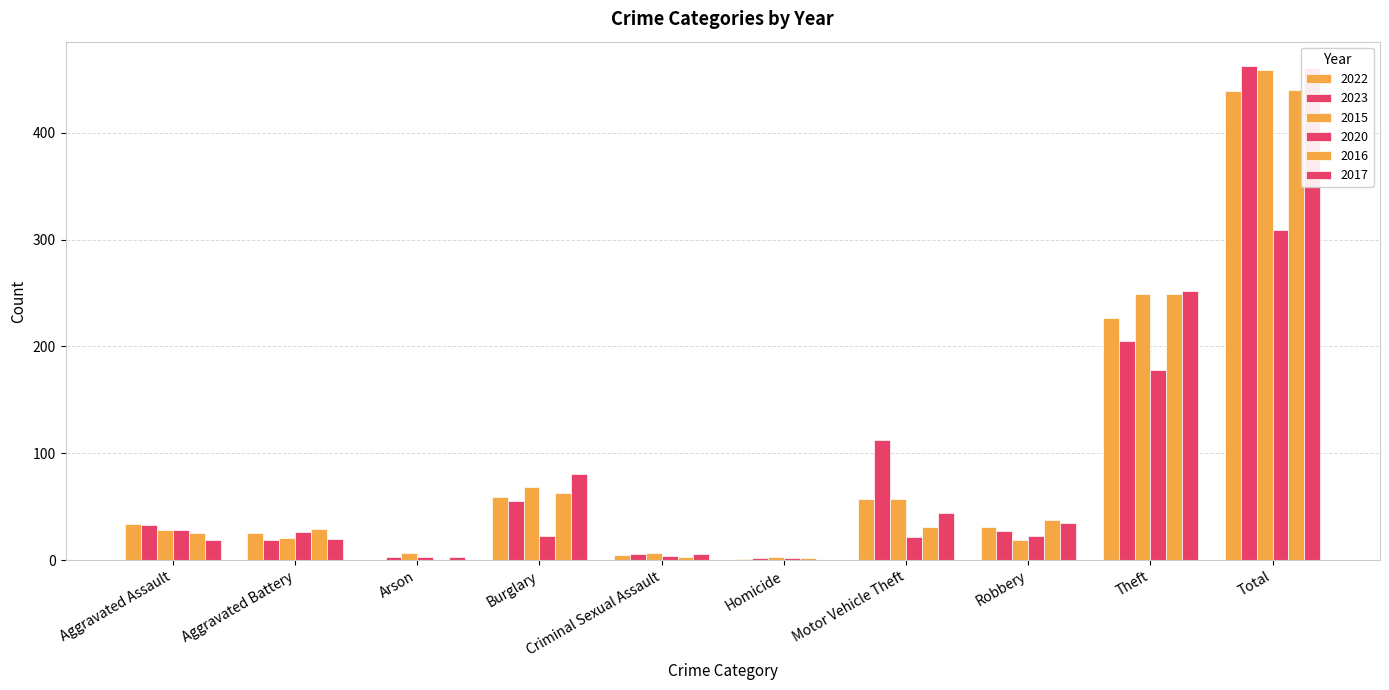

Reading left to right, transcribe all the data shown in this chart.

2022: 34	25	0	59	5	1	57	31	227	439
2023: 33	19	3	55	6	2	112	27	205	462
2015: 28	21	7	68	7	3	57	19	249	459
2020: 28	26	3	23	4	2	22	23	178	309
2016: 25	29	0	63	3	2	31	38	249	440
2017: 19	20	3	81	6	0	44	35	252	460